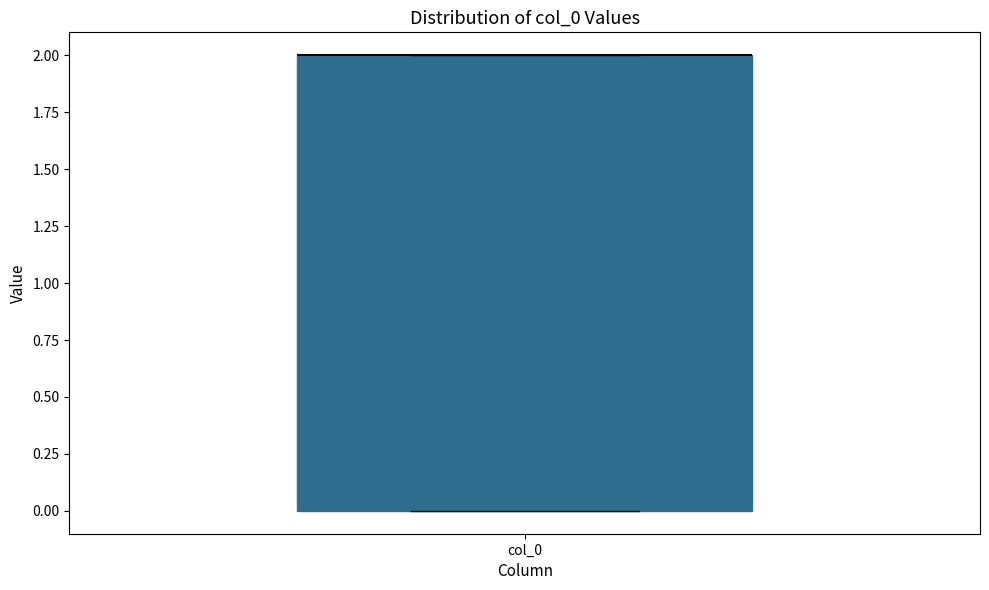

Read this box plot against the y-axis: the position of the median line, the range covered by the box, and the ends of both whiskers. The values are not printed on the chart, so give them approximately, as read against the axis.

median 2 (drawn on the box's upper edge), box 0 to 2, whiskers 0 to 2